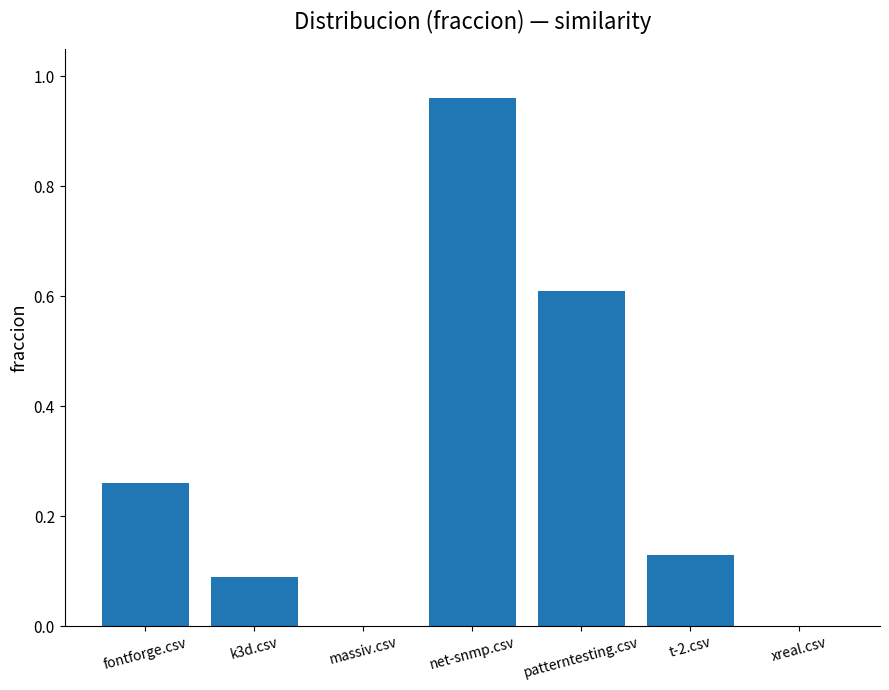

True or false: the data shows 0.6 at xreal.csv.

False